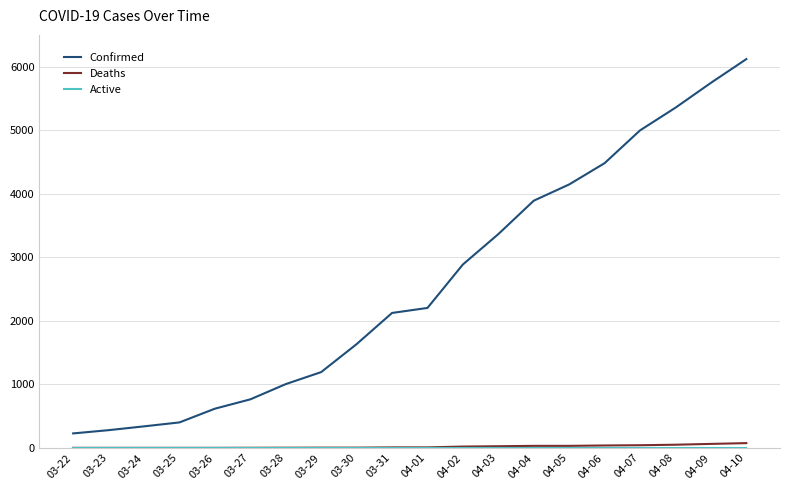

What is the sum of the Confirmed values at 03-26 and 03-25?

1016